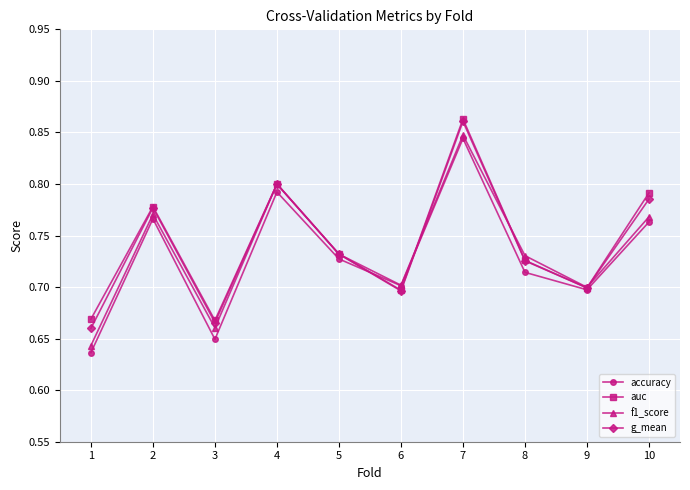

Rank the series by their average value, from highest to lowest.

auc, g_mean, f1_score, accuracy